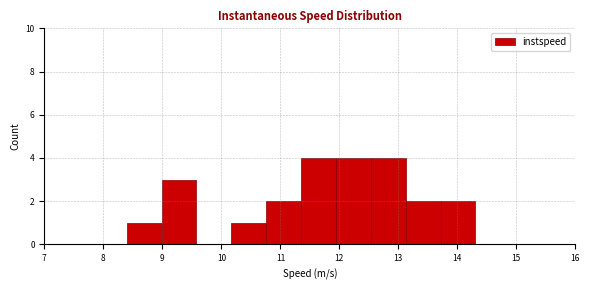

Reading left to right, list every bar in this chart as the range it spans on the x-axis followed by its height. Neither the bar edges nor the heights are printed on the chart, so give them approximately, as read against the axes.

8.4 to 9.0: 1
9.0 to 9.6: 3
9.6 to 10.2: 0
10.2 to 10.8: 1
10.8 to 11.4: 2
11.4 to 11.9: 4
11.9 to 12.5: 4
12.5 to 13.1: 4
13.1 to 13.7: 2
13.7 to 14.3: 2